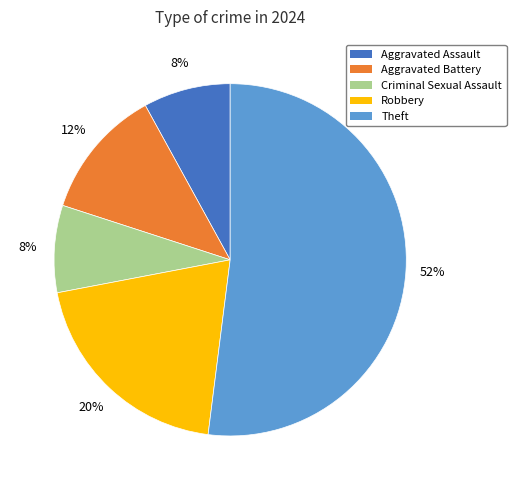

How many slices are in this pie chart?

5